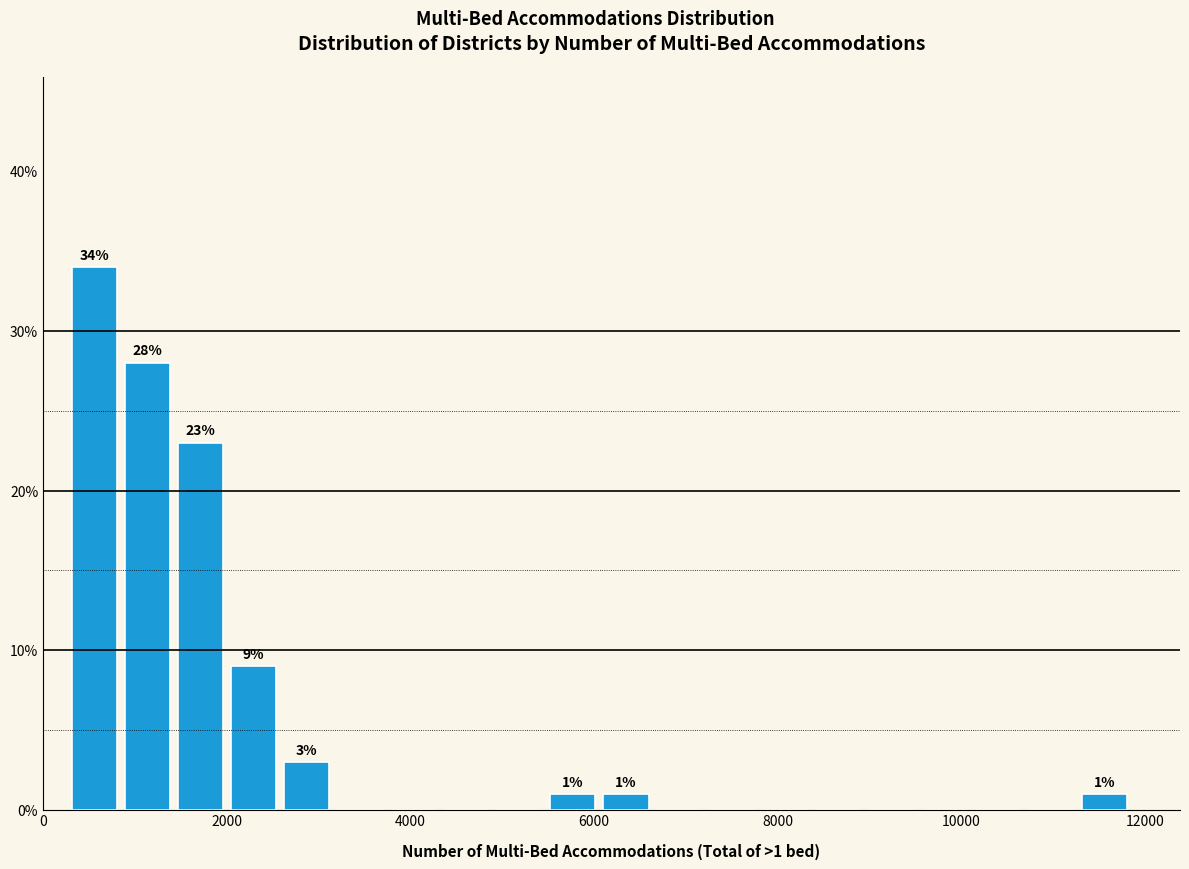

Read against the x-axis, roughly where is the centre of the tallest bar?

600